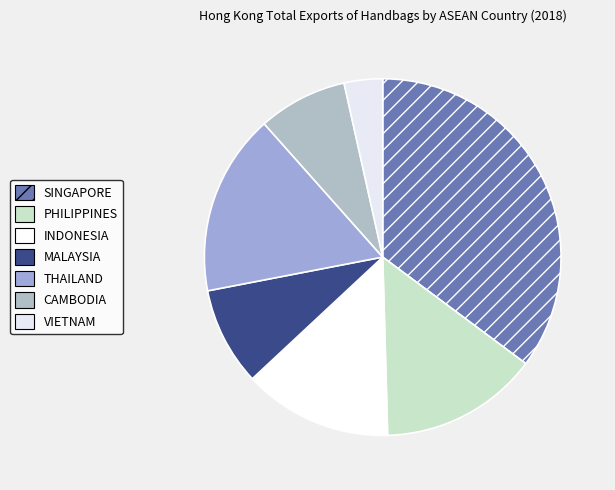

Rank the categories by value from lowest to highest.

VIETNAM, CAMBODIA, MALAYSIA, INDONESIA, PHILIPPINES, THAILAND, SINGAPORE